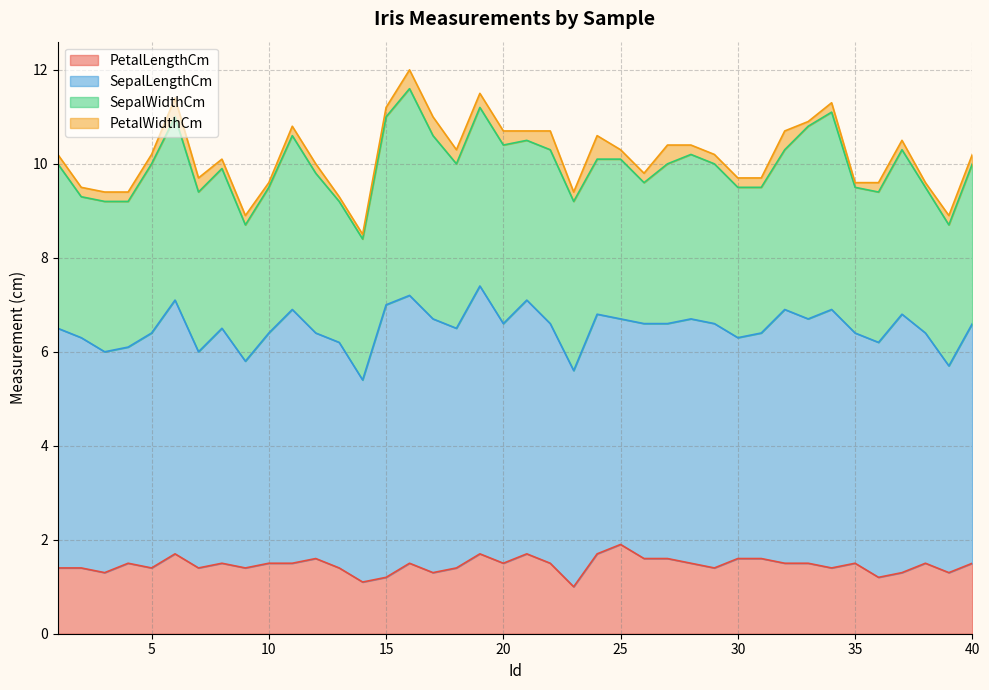

True or false: SepalWidthCm and PetalWidthCm cross at least once.

False